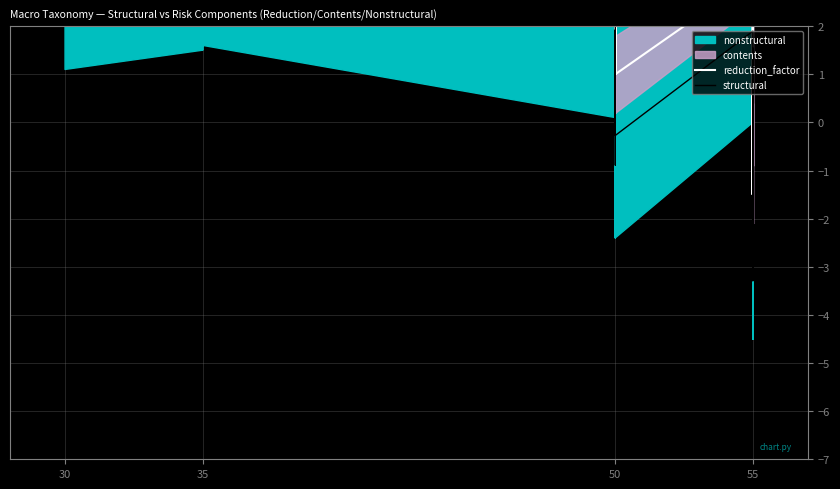

How many lines are shown in the chart?

2